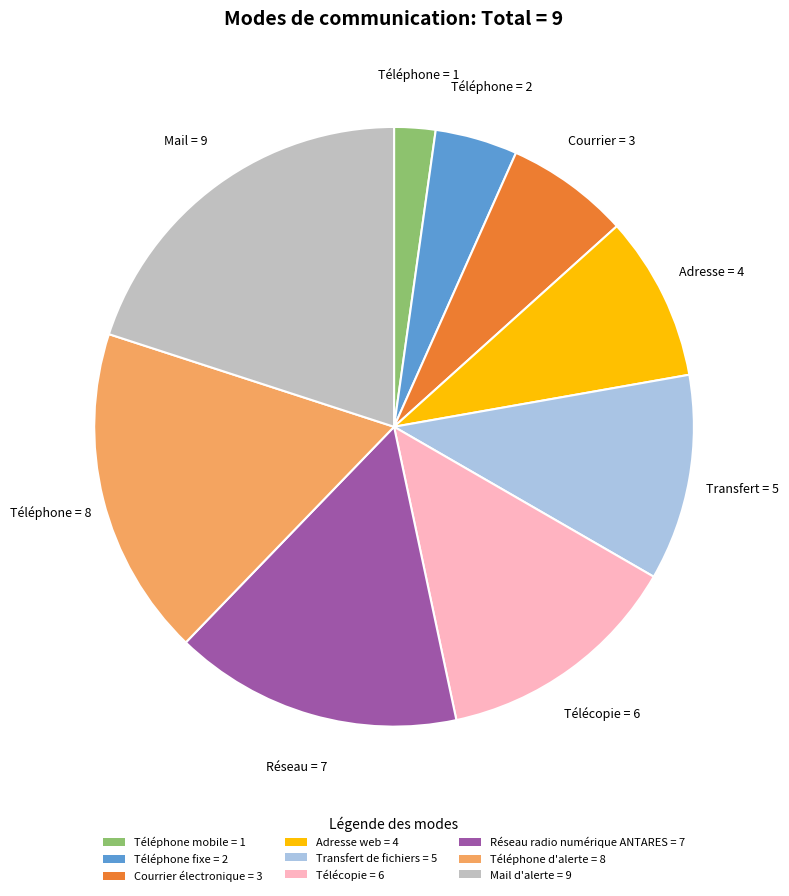

What is the ratio of the value at Transfert de fichiers = 5 to the value at Courrier électronique = 3?

1.7